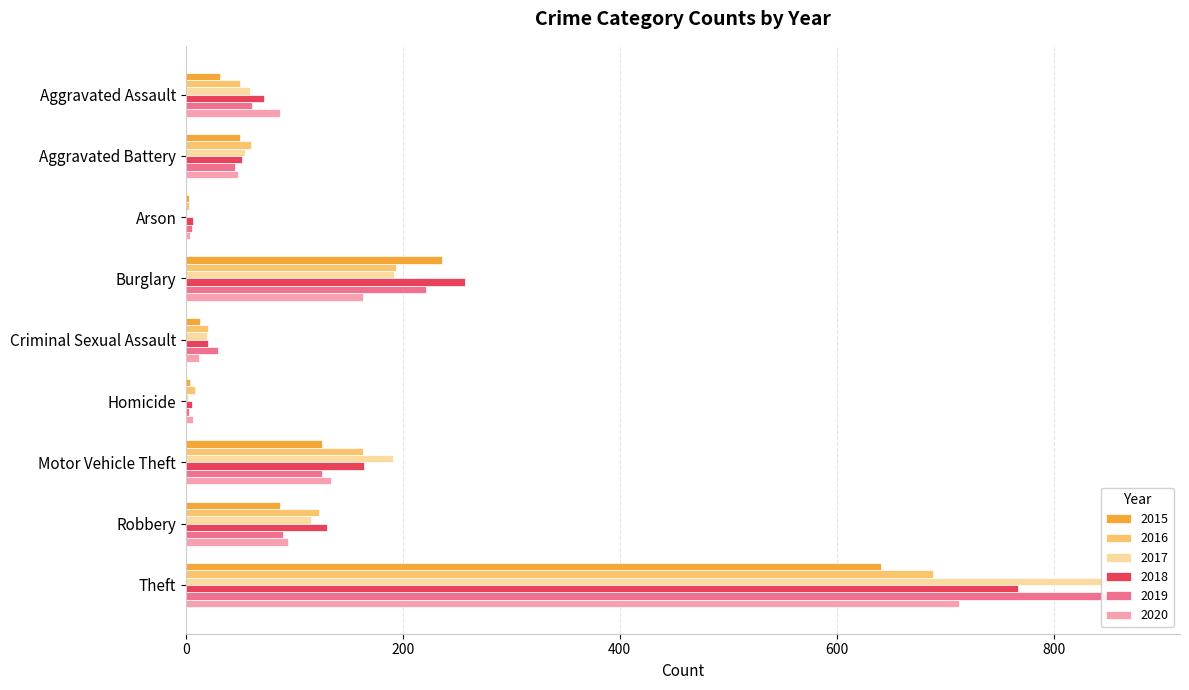

Rank the categories by 2016 value from highest to lowest.

Theft, Burglary, Motor Vehicle Theft, Robbery, Aggravated Battery, Aggravated Assault, Criminal Sexual Assault, Homicide, Arson